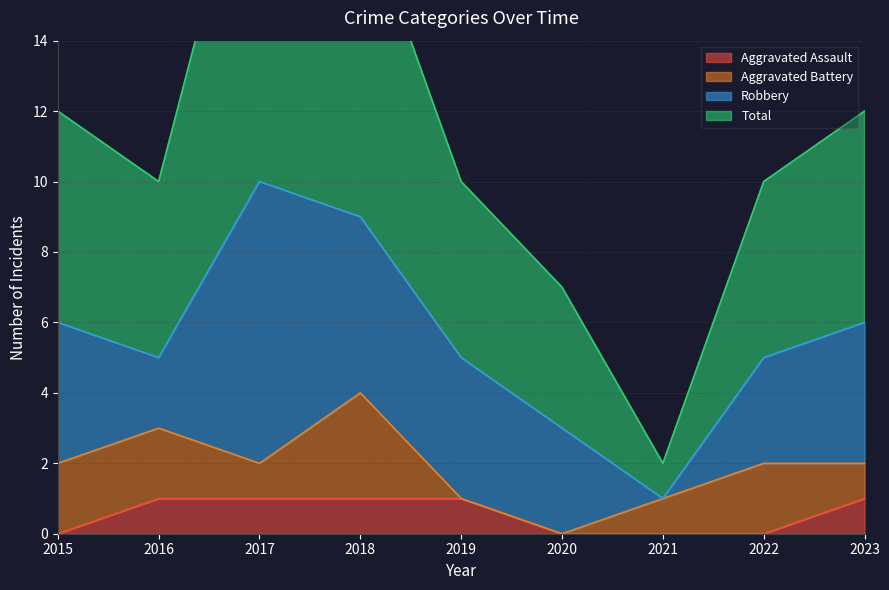

True or false: Aggravated Assault has more than 2 interior local peaks.

False